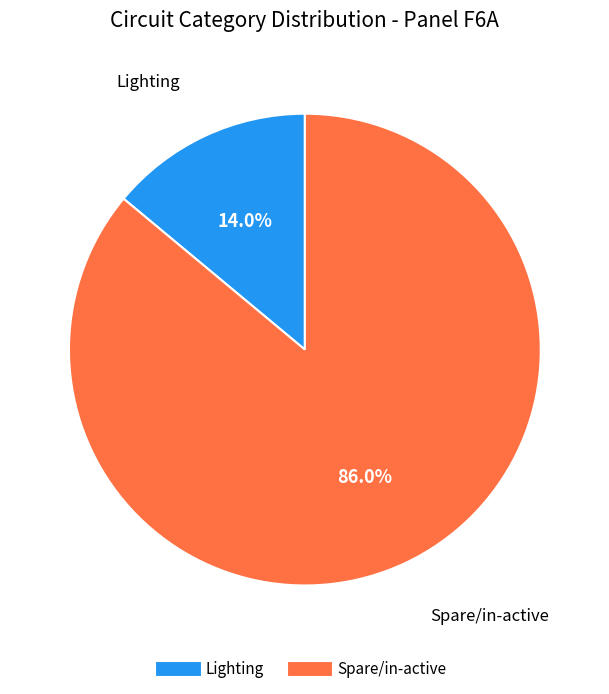

What percentage is the Spare/in-active slice, to the nearest percent?

86%